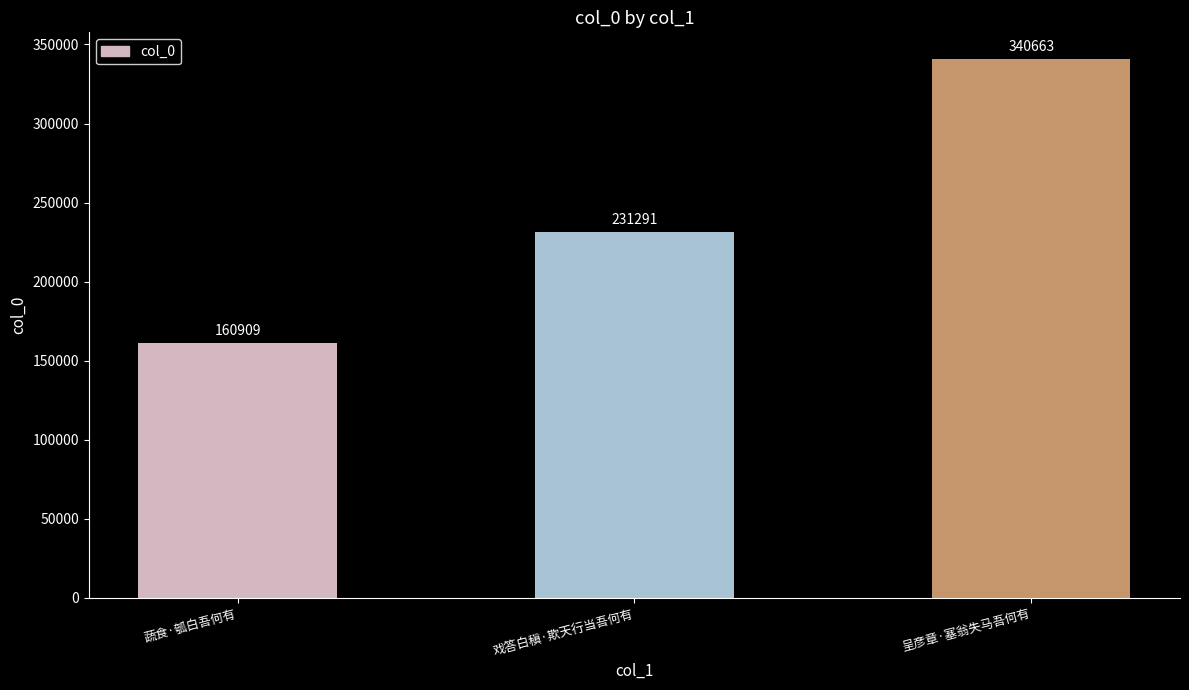

How many values are between 160909 and 340663?

3